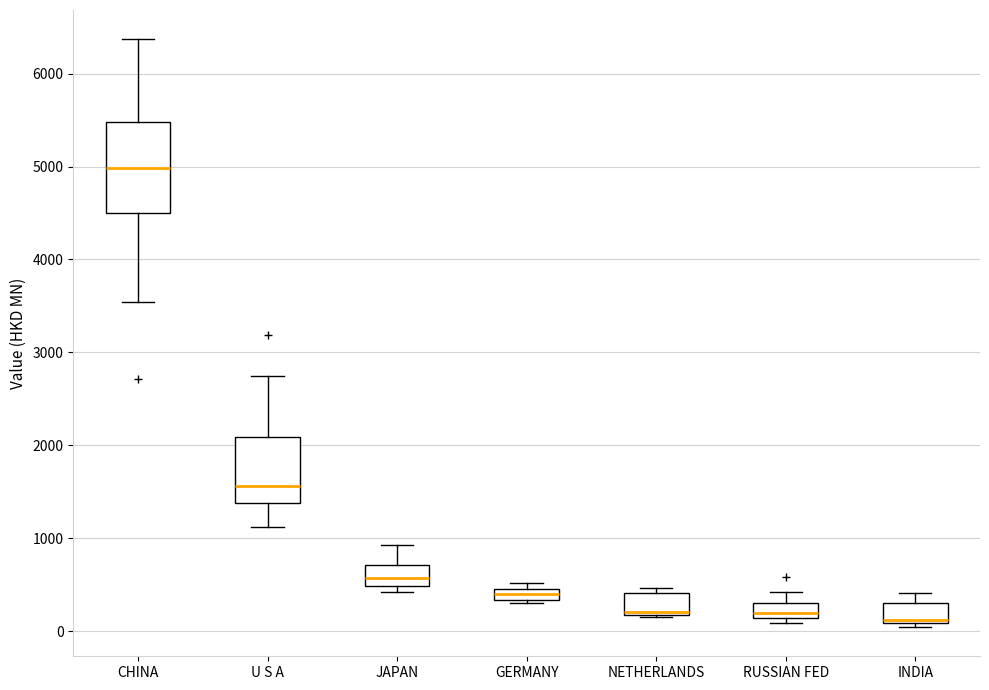

Comparing the boxes themselves (not the whiskers), which one is the tallest?

CHINA